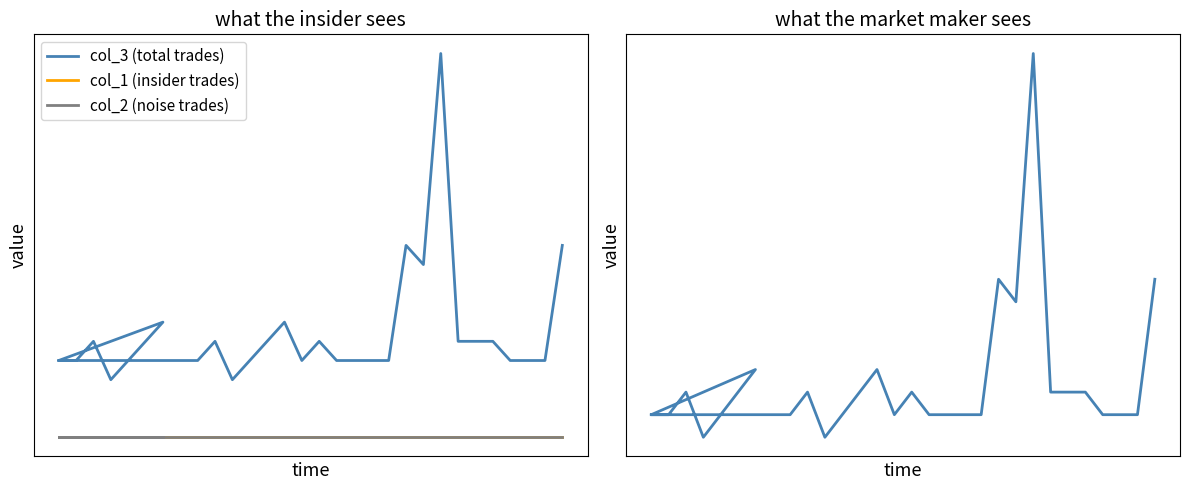

How many lines are shown in the chart?

3